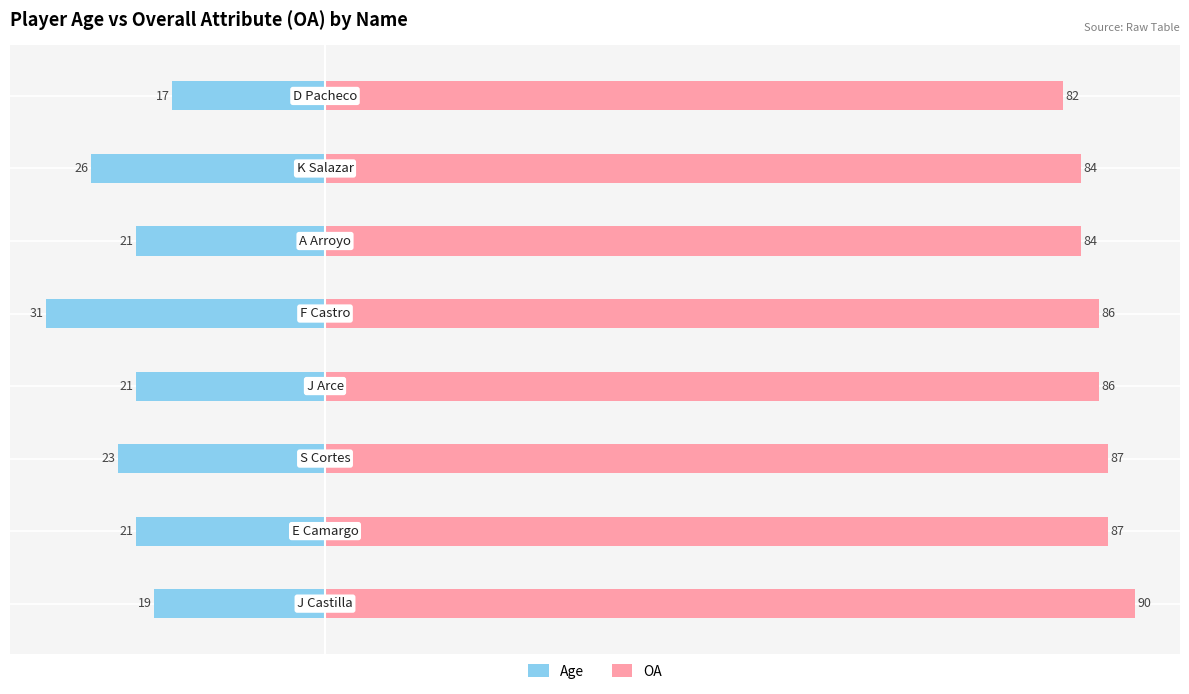

Which series has the largest range (max minus min)?

Age